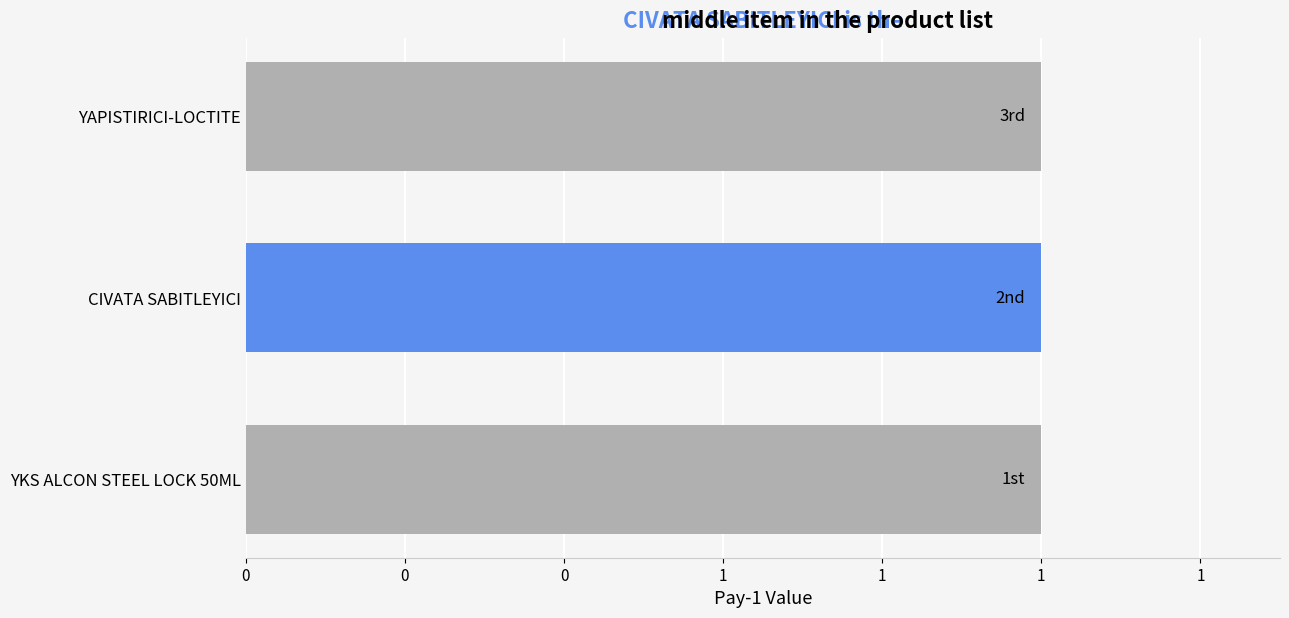

Rank the categories by Payda-1 value from lowest to highest.

YKS ALCON STEEL LOCK 50ML, CIVATA SABITLEYICI, YAPISTIRICI-LOCTITE